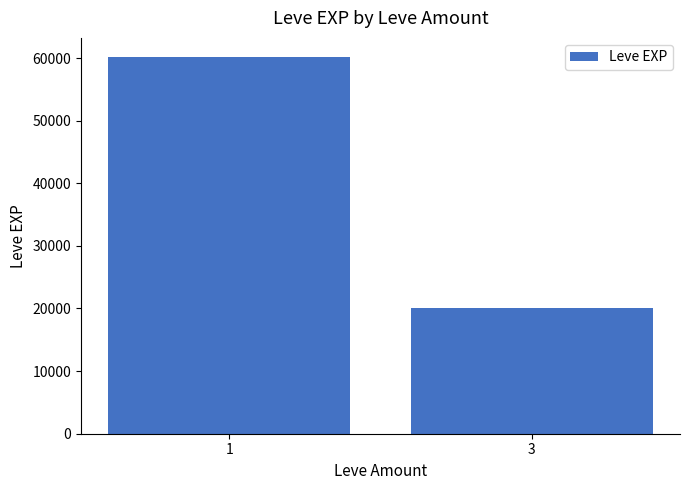

What is the value of the 2nd bar from the left?

20100